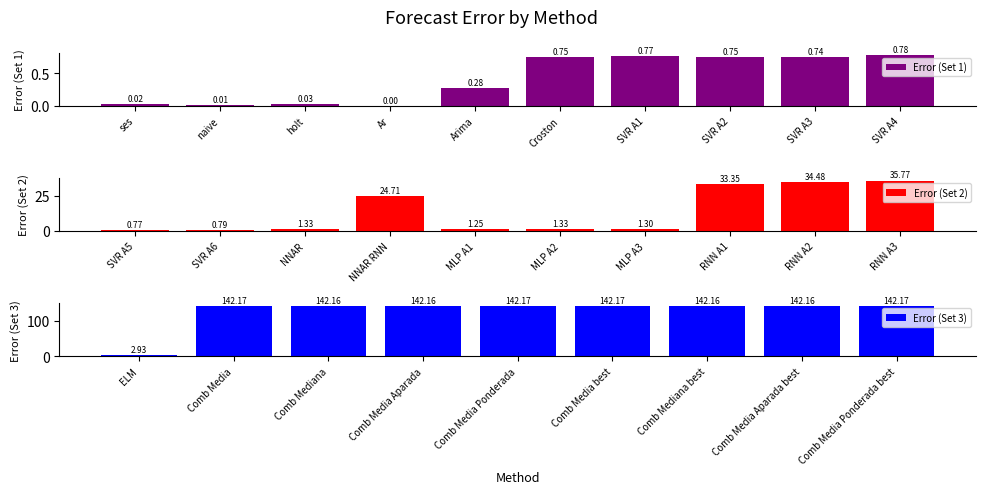

What is the change in value from naive to Comb Media Ponderada best?

+142.2